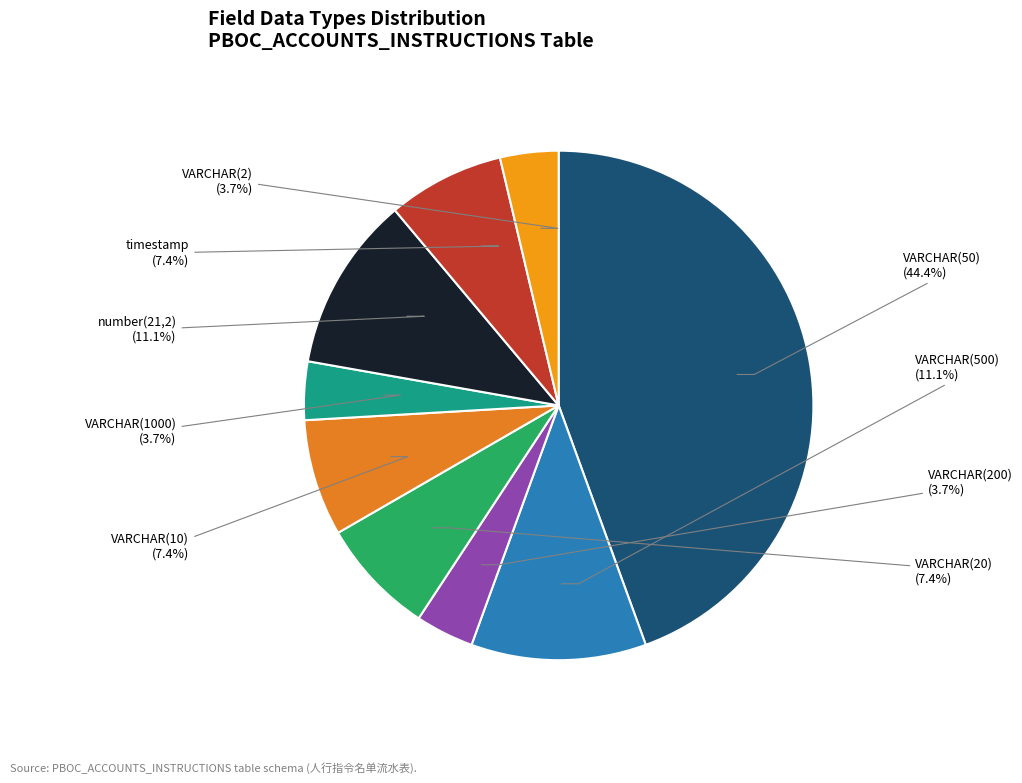

To the nearest percent, what is the difference between the largest and smallest slice percentages?

41%